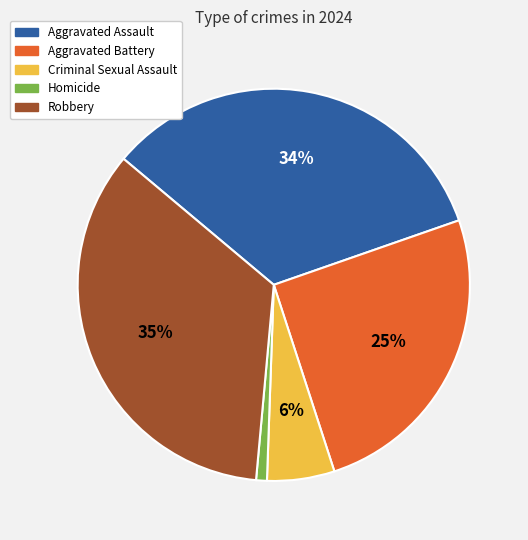

Combined, do Criminal Sexual Assault and Aggravated Assault account for over 50%?

No